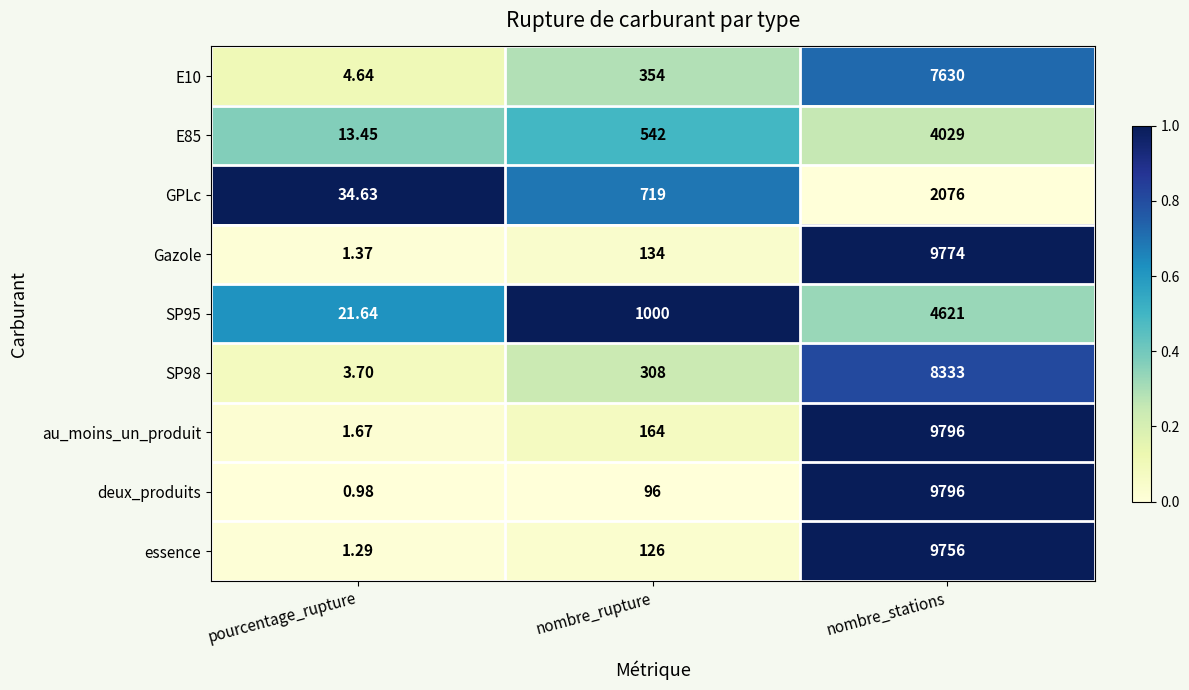

At which label does GPLc reach its peak?

nombre_stations